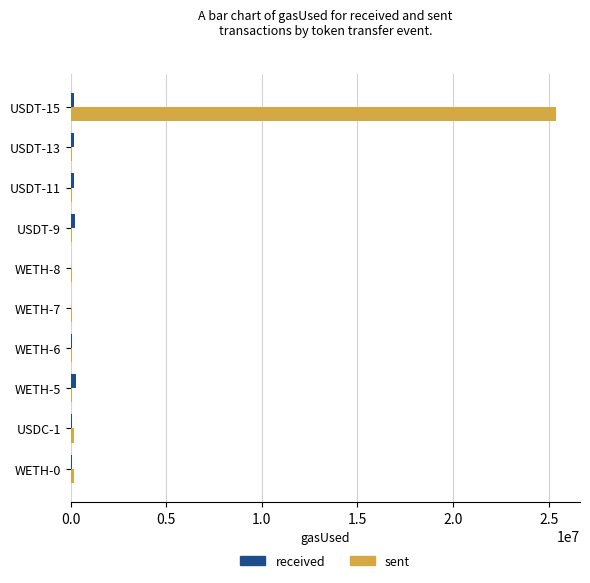

How many data points does each series have?

10